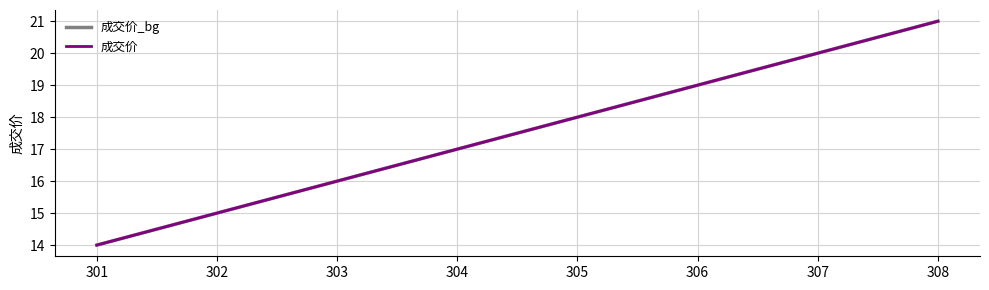

Reading right to left, transcribe all the data shown in this chart.

成交价_bg: 308=21	307=20	306=19	305=18	304=17	303=16	302=15	301=14
成交价: 308=21	307=20	306=19	305=18	304=17	303=16	302=15	301=14